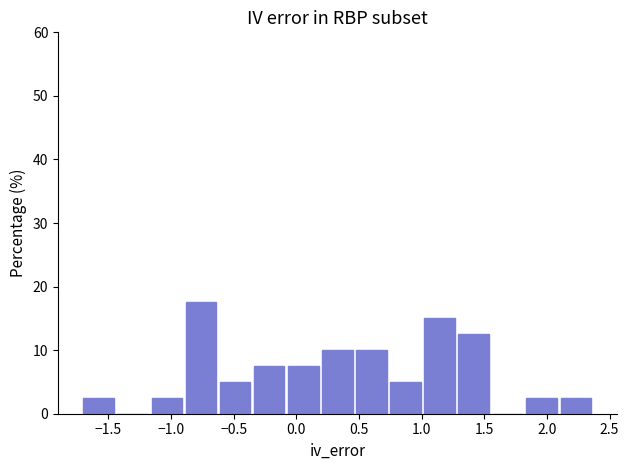

How tall is the bar that spans -0.60 to -0.35 on the x-axis? Neither the bar edges nor the heights are printed on the chart, so give them approximately, as read against the axes.

5